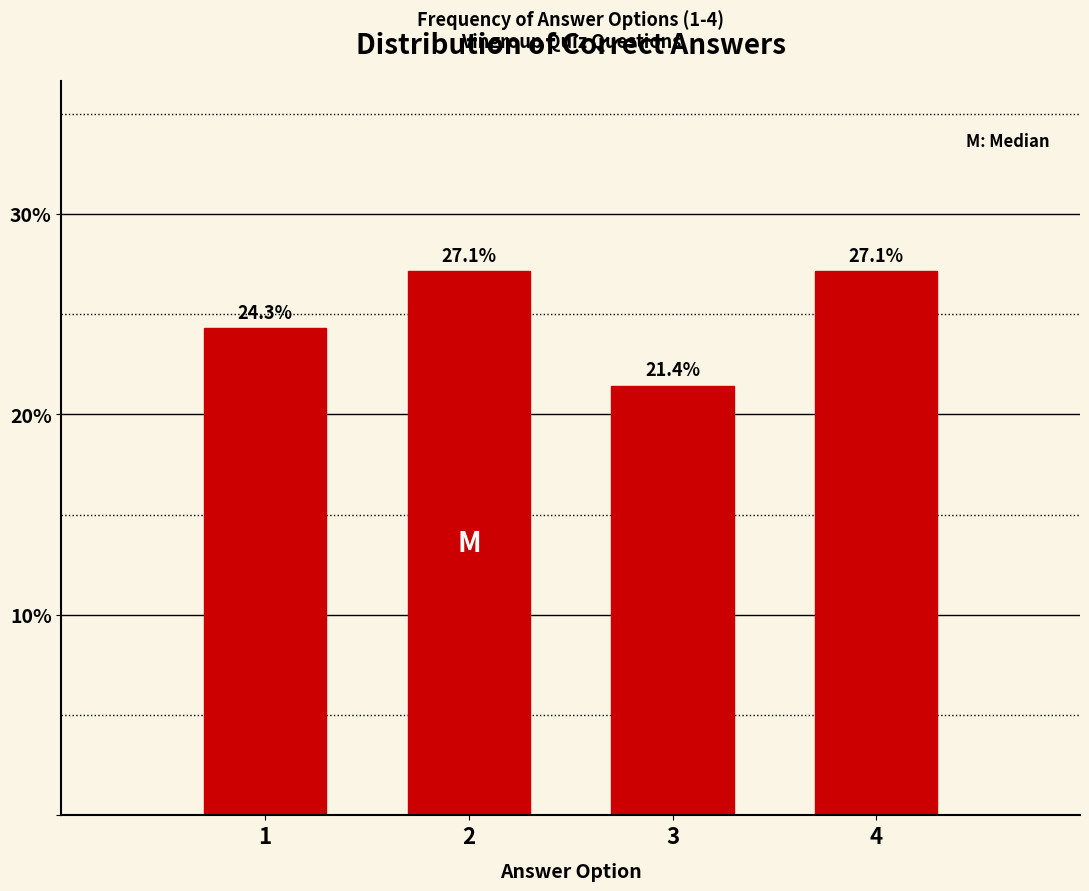

Reading left to right, list all the values displayed in this chart.

1=24.3	2=27.1	3=21.4	4=27.1